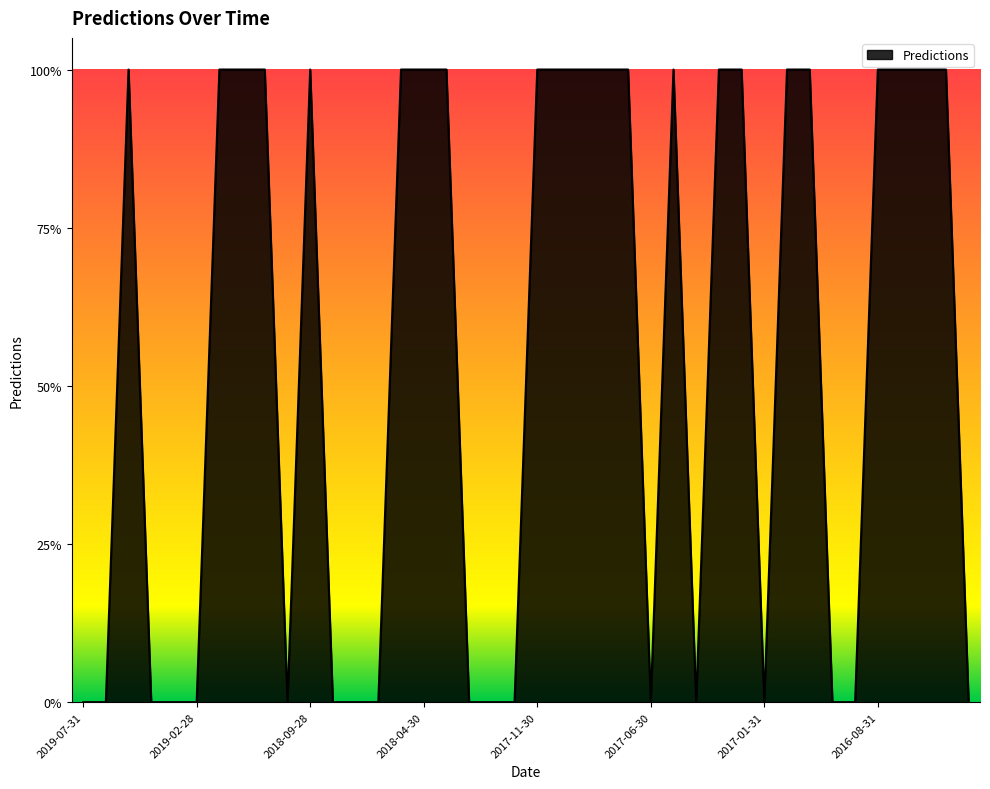

Reading left to right, list all the values displayed in this chart.

0	0	1	0	0	0	1	1	1	0	1	0	0	0	1	1	1	0	0	0	1	1	1	1	1	0	1	0	1	1	0	1	1	0	0	1	1	1	1	0